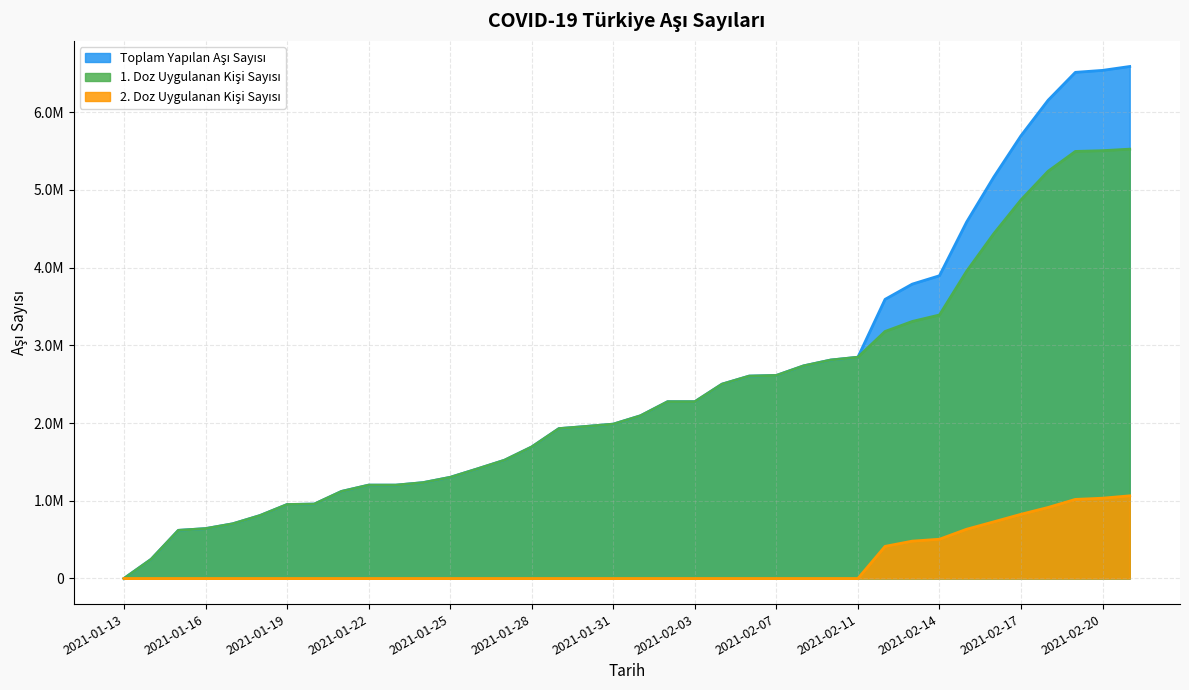

What position from the right is 2021-02-16?

6